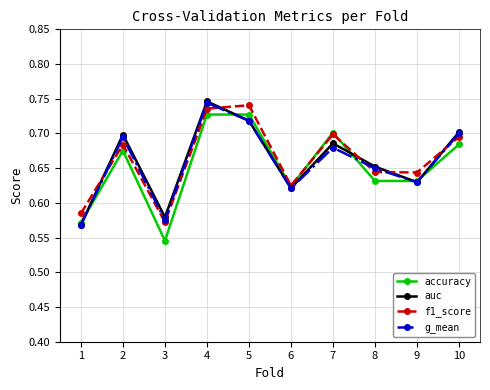

Which category has the lowest value in the f1_score series?

3